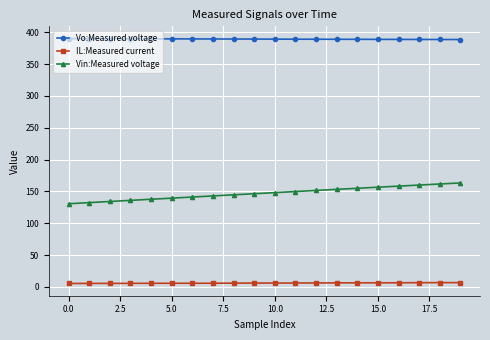

Which series has the largest range (max minus min)?

Vin:Measured voltage